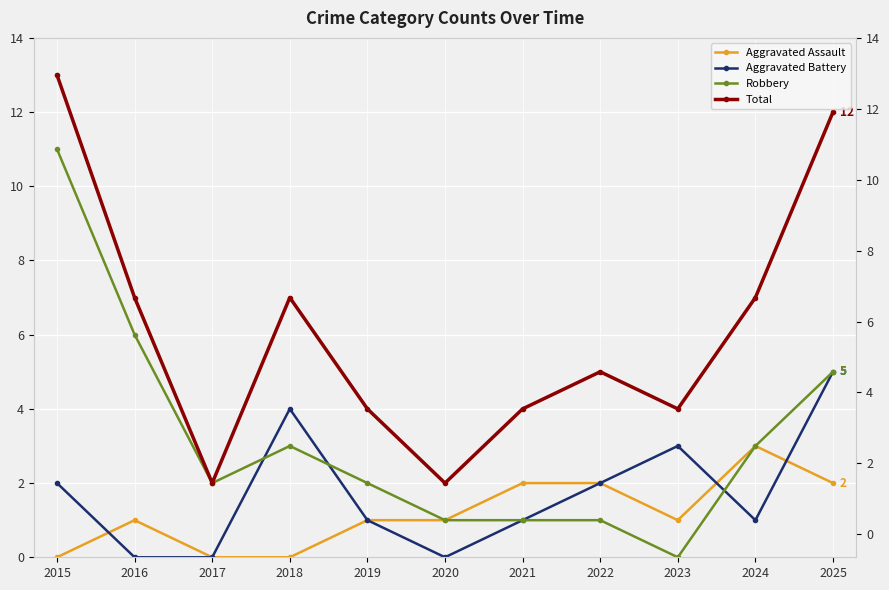

Read the Robbery value at 2015, to the nearest 5.

10